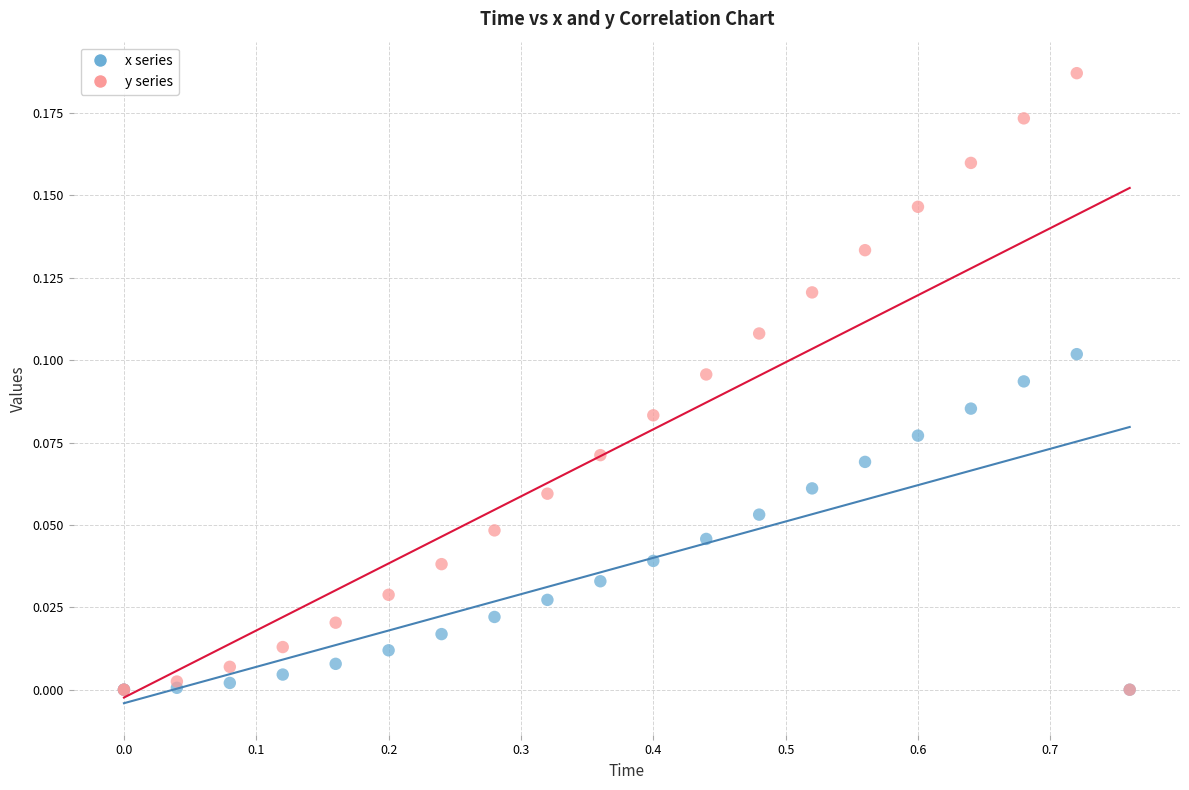

What are all the series names shown in the legend?

x series, y series